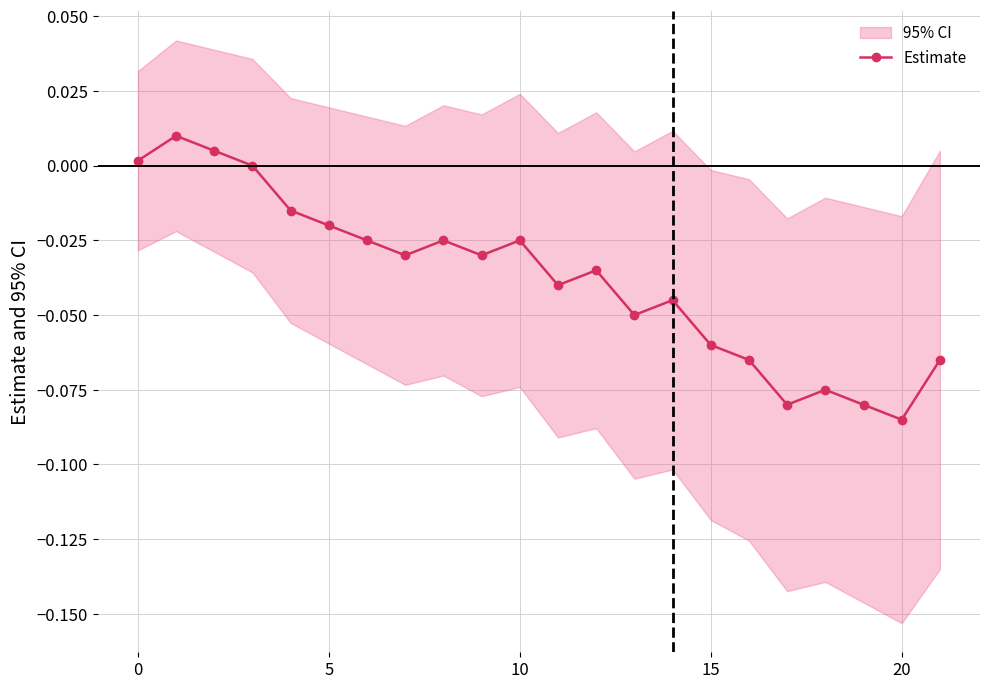

Between 14 and 19, which is larger?

14